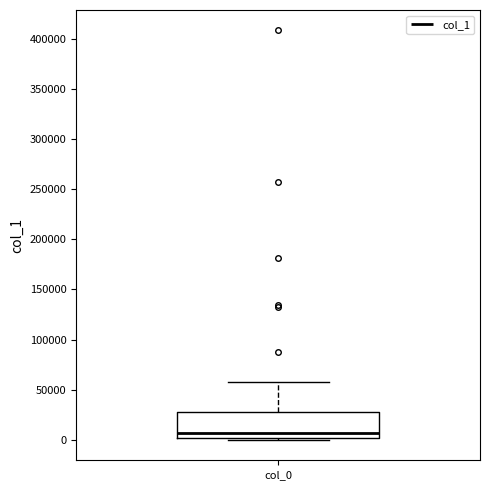

Transcribe this box plot: give where the median line is, the range the box spans, and where the two whiskers end, as read against the y-axis. The values are not printed on the chart, so give them approximately, as read against the axis.

median 5000, box 0 to 30000, whiskers 0 (just below the box's lower edge) to 55000